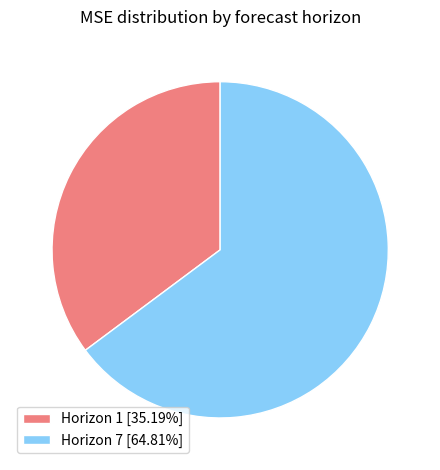

Approximately how many times larger is the value at Horizon 7 [64.81%] compared to Horizon 1 [35.19%]?

1.8